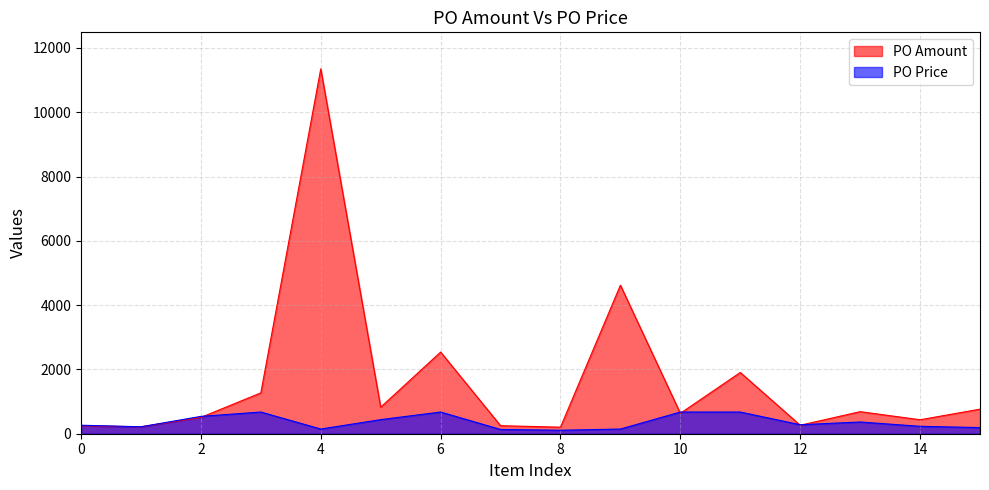

At which category does PO Amount reach its first local valley?

!WILKINS PURE WATER 330MLX30